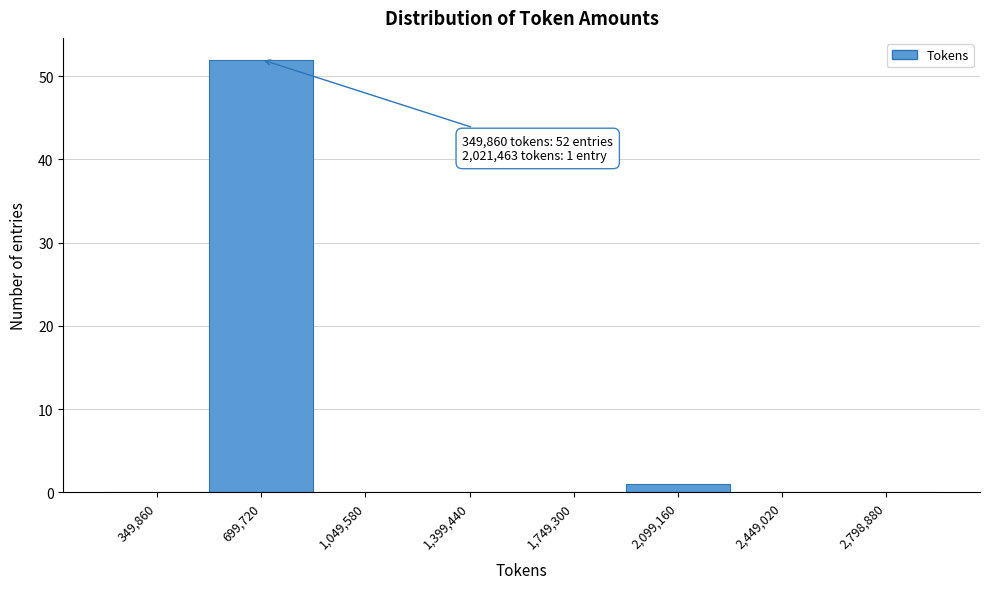

Reading right to left, extract all data points from this chart.

2,798,880=0	2,449,020=0	2,099,160=1	1,749,300=0	1,399,440=0	1,049,580=0	699,720=52	349,860=0